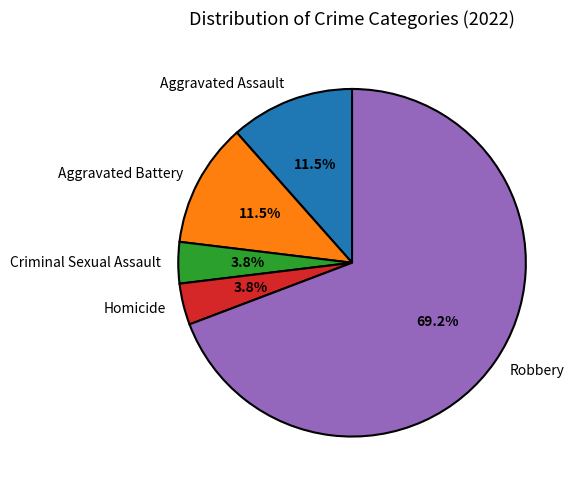

Which slice is the largest?

Robbery